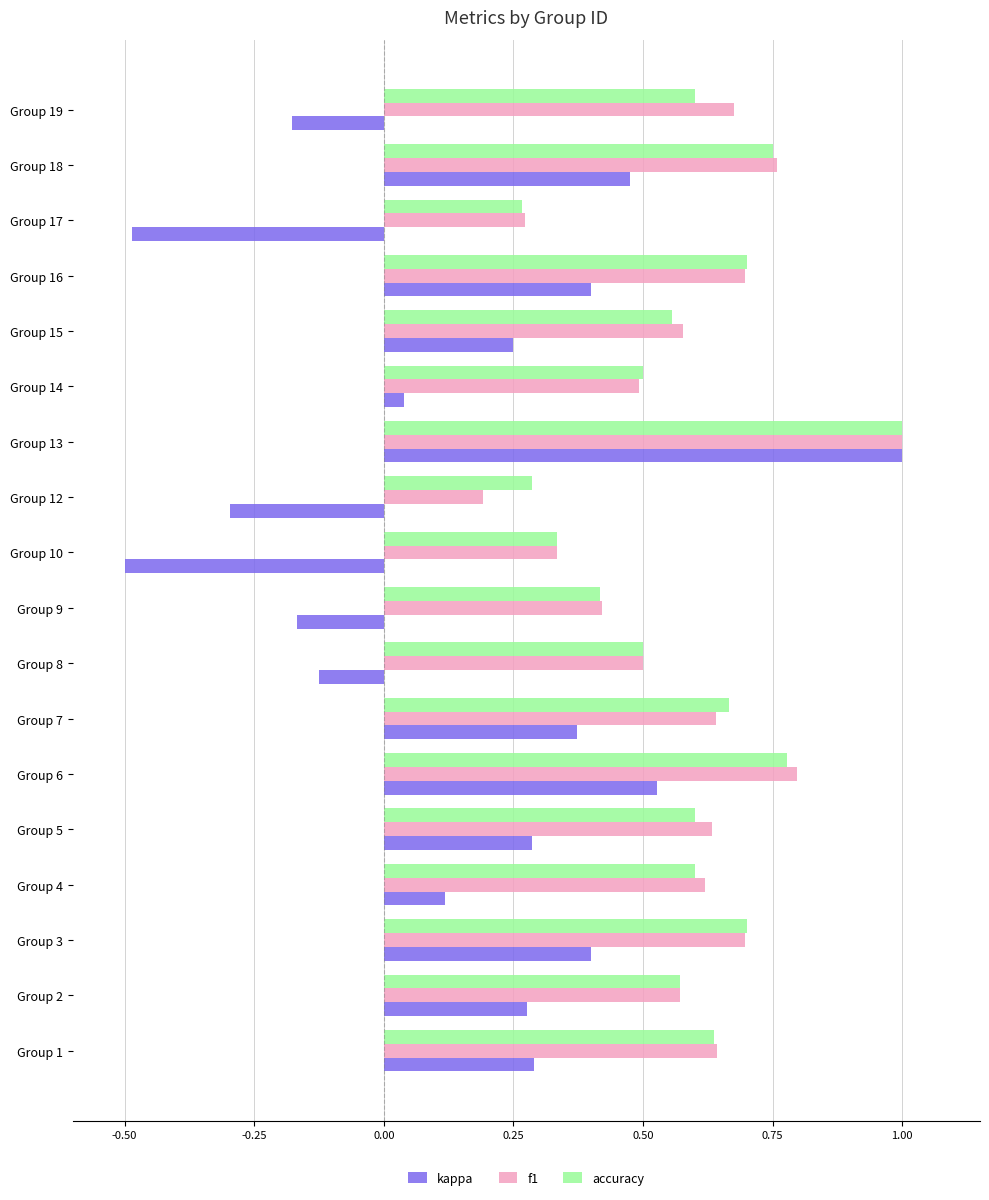

At which category is the sum across all series the highest?

Group 13